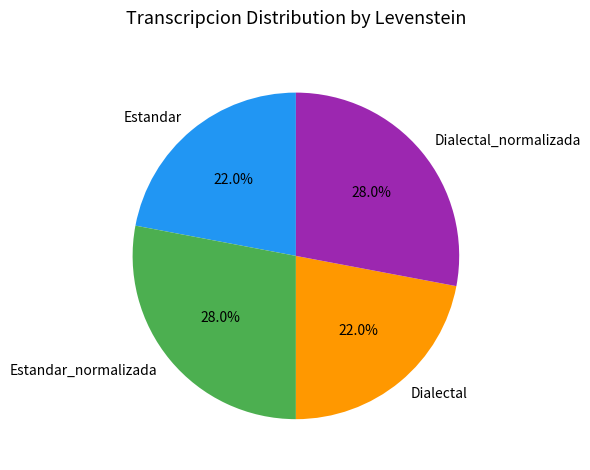

Does any single category account for the majority?

No